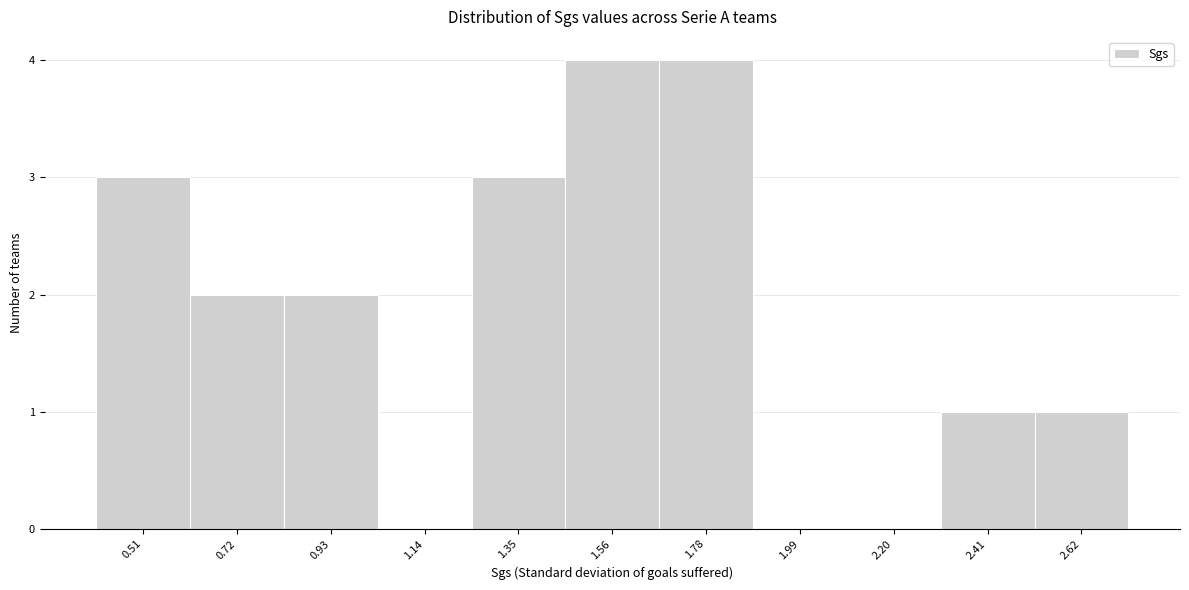

Reading left to right, list every bar in this chart as the range it spans on the x-axis followed by its height. Neither the bar edges nor the heights are printed on the chart, so give them approximately, as read against the axes.

0.40 to 0.60: 3
0.60 to 0.80: 2
0.80 to 1.05: 2
1.05 to 1.25: 0
1.25 to 1.45: 3
1.45 to 1.65: 4
1.65 to 1.90: 4
1.90 to 2.10: 0
2.10 to 2.30: 0
2.30 to 2.50: 1
2.50 to 2.75: 1